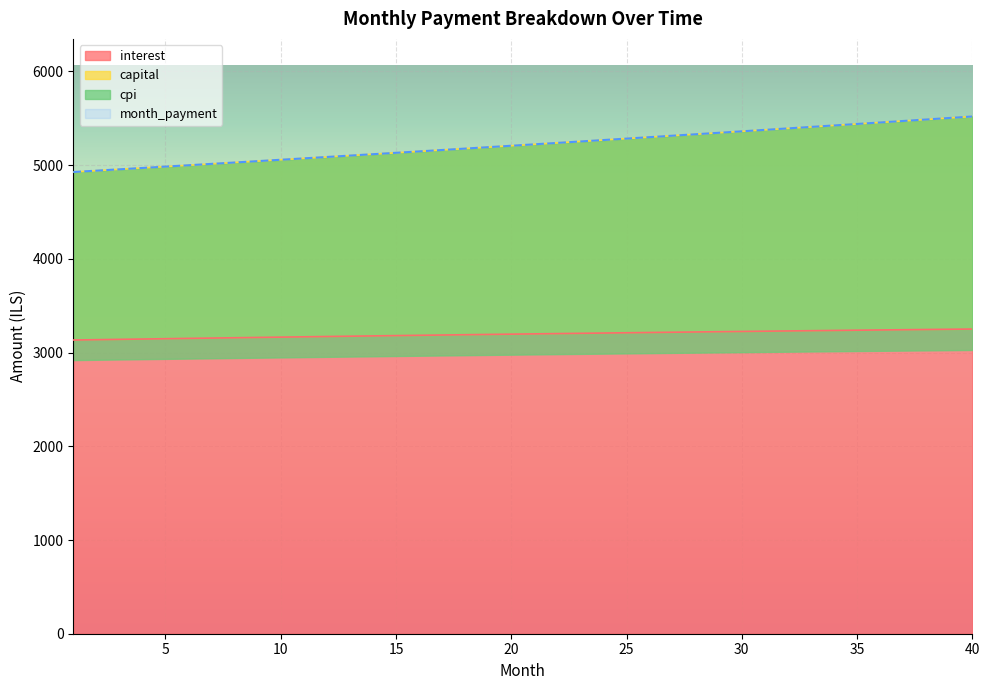

True or false: month_payment and interest cross at least once.

False